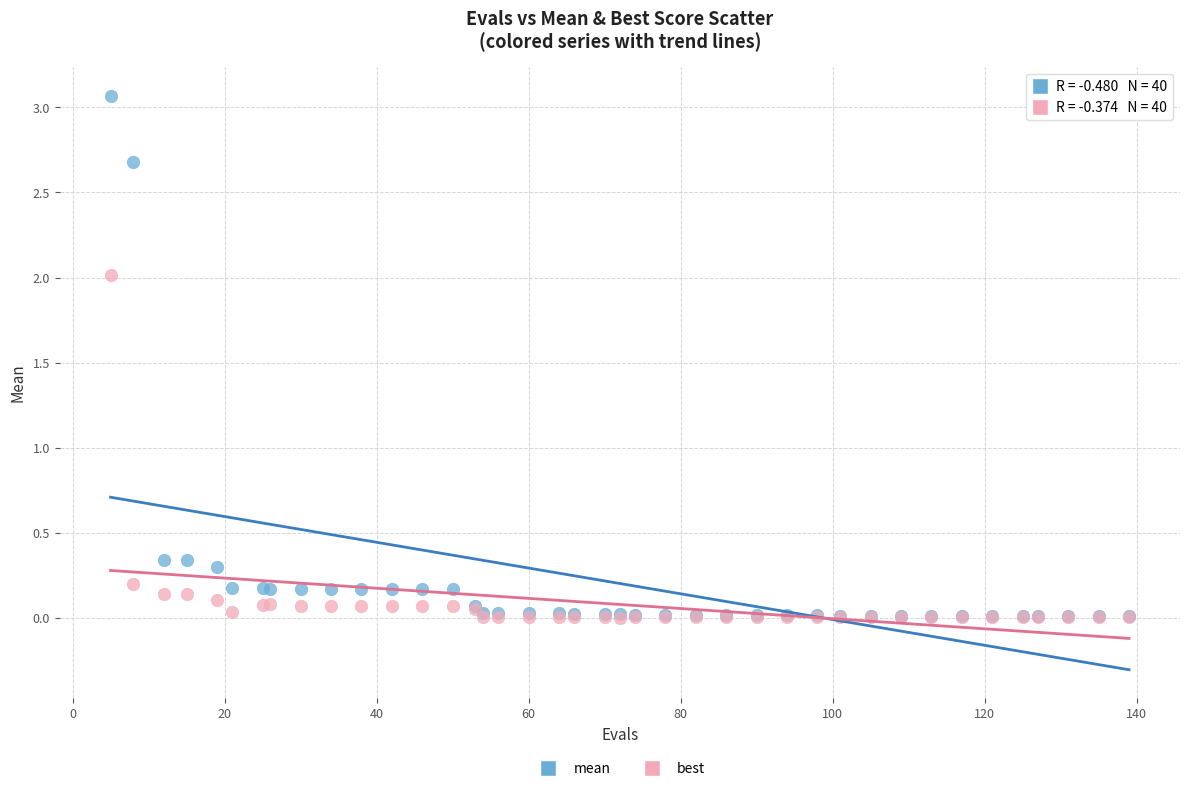

Which series has the largest Y range (max minus min)?

mean